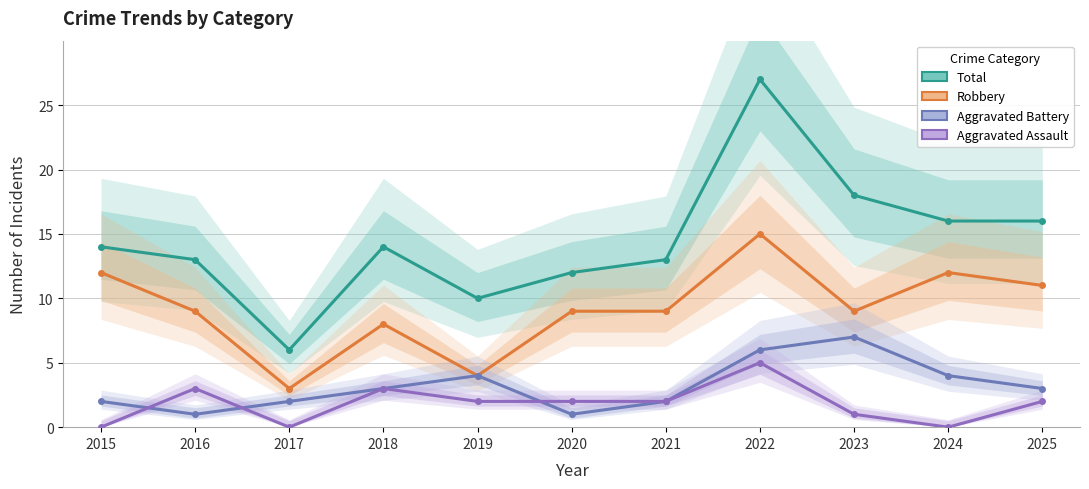

Between 2021 and 2022, which series saw the biggest shift?

Total